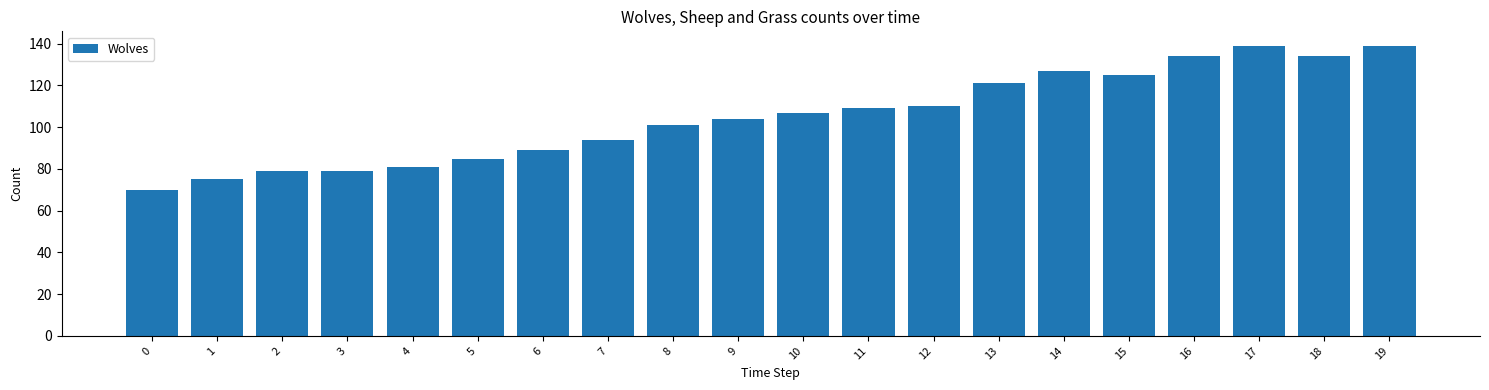

What value does the data have at 6, to the nearest 10?

90